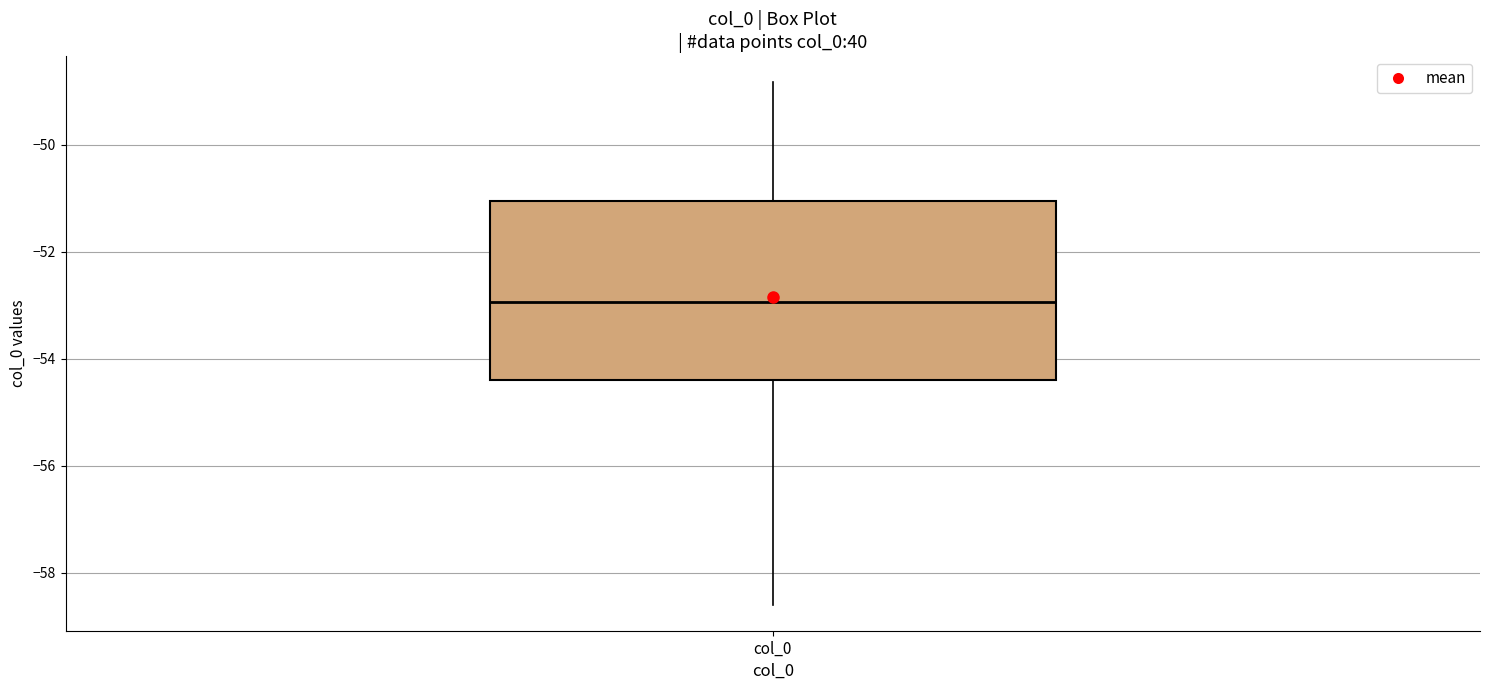

Read this box plot against the y-axis: the position of the median line, the range covered by the box, and the ends of both whiskers. The values are not printed on the chart, so give them approximately, as read against the axis.

median -53.0, box -54.4 to -51.0, whiskers -58.6 to -48.8